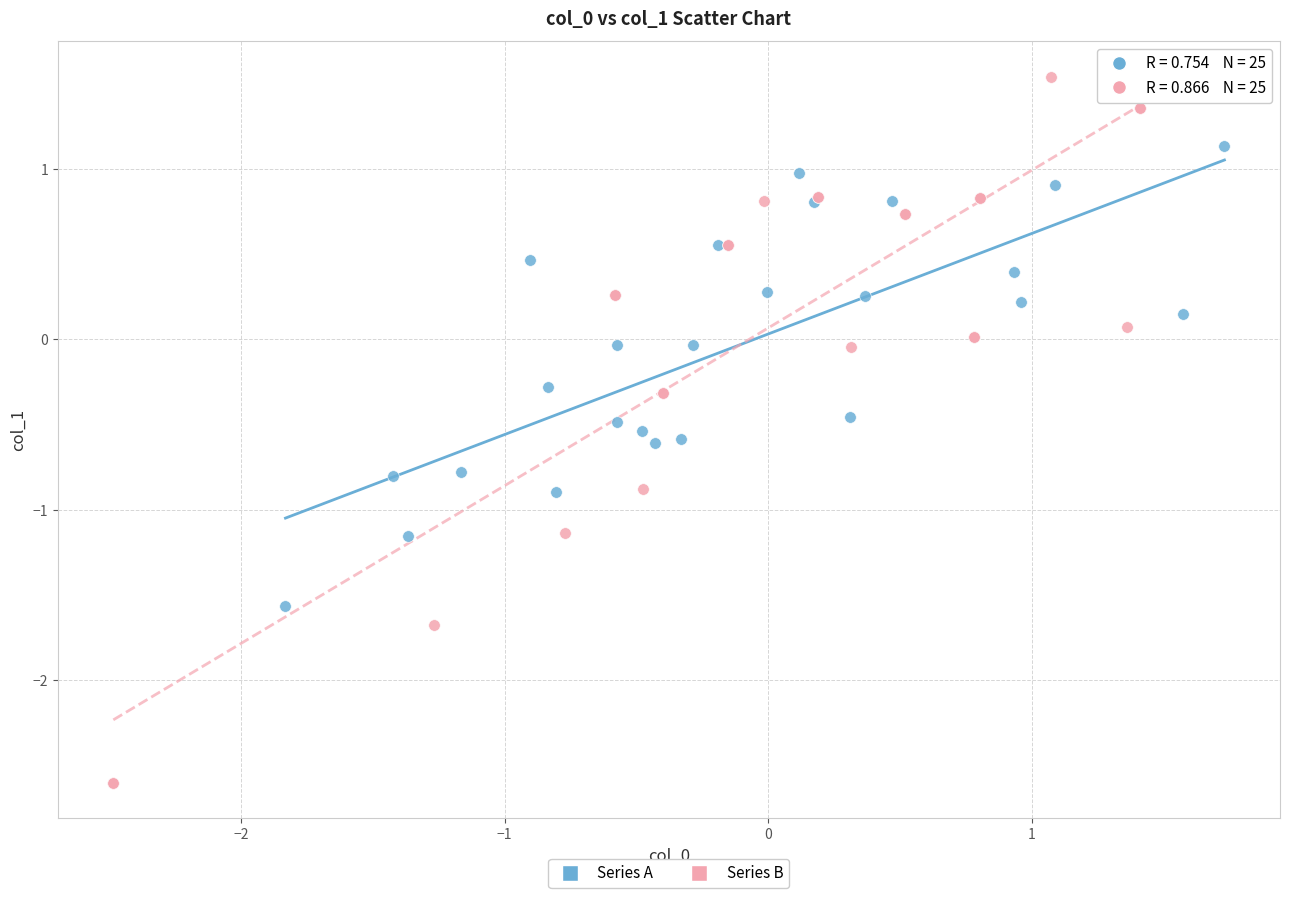

What are all the series names shown in the legend?

Series A, Series B